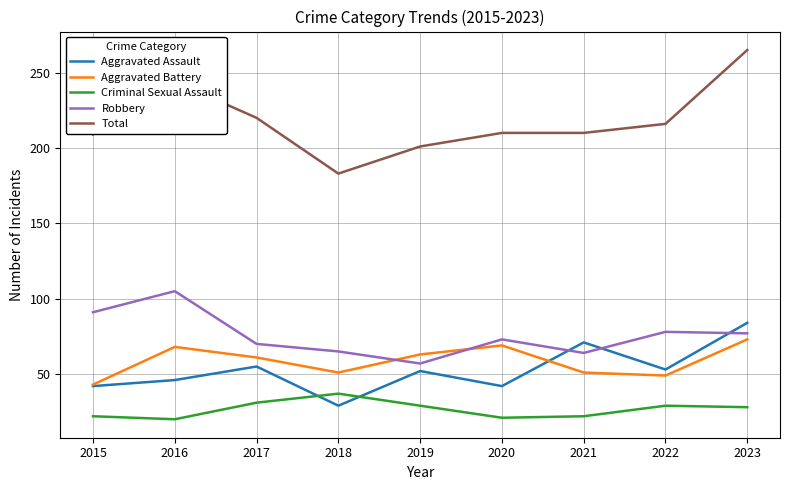

List the series in order of their peak value, lowest first.

Criminal Sexual Assault, Aggravated Battery, Aggravated Assault, Robbery, Total